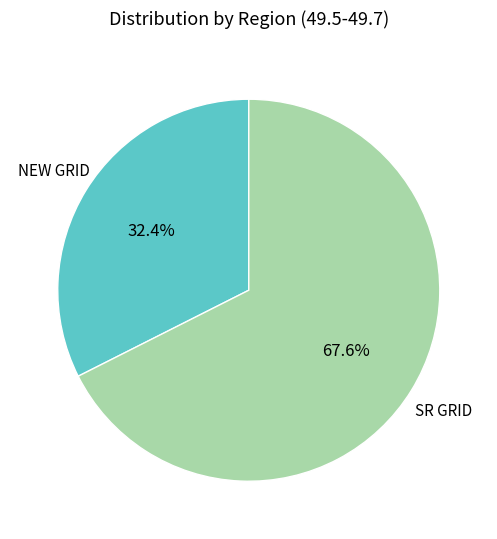

Does SR GRID account for over 50% of the chart?

Yes